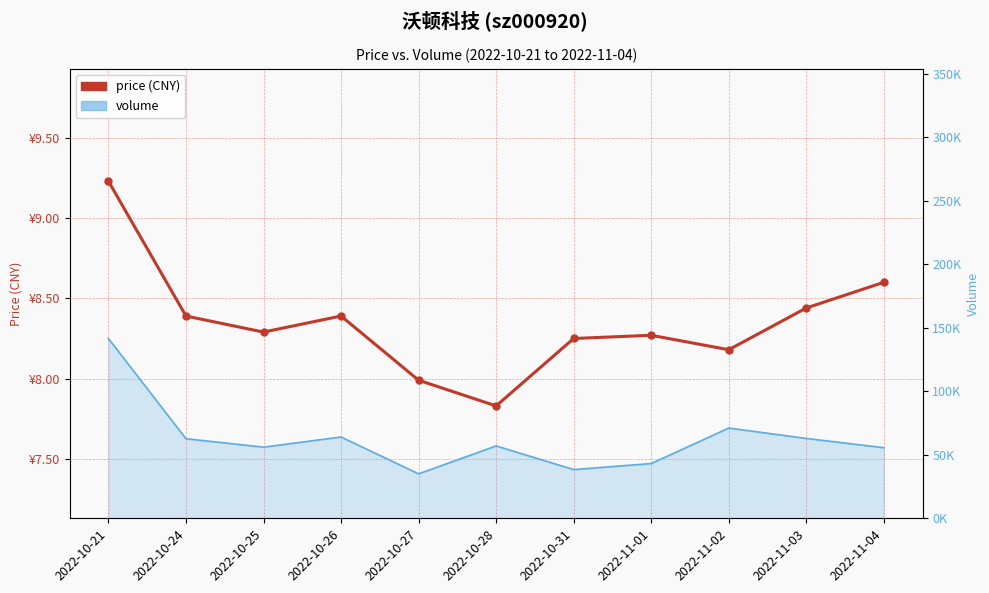

How many lines are shown in the chart?

1